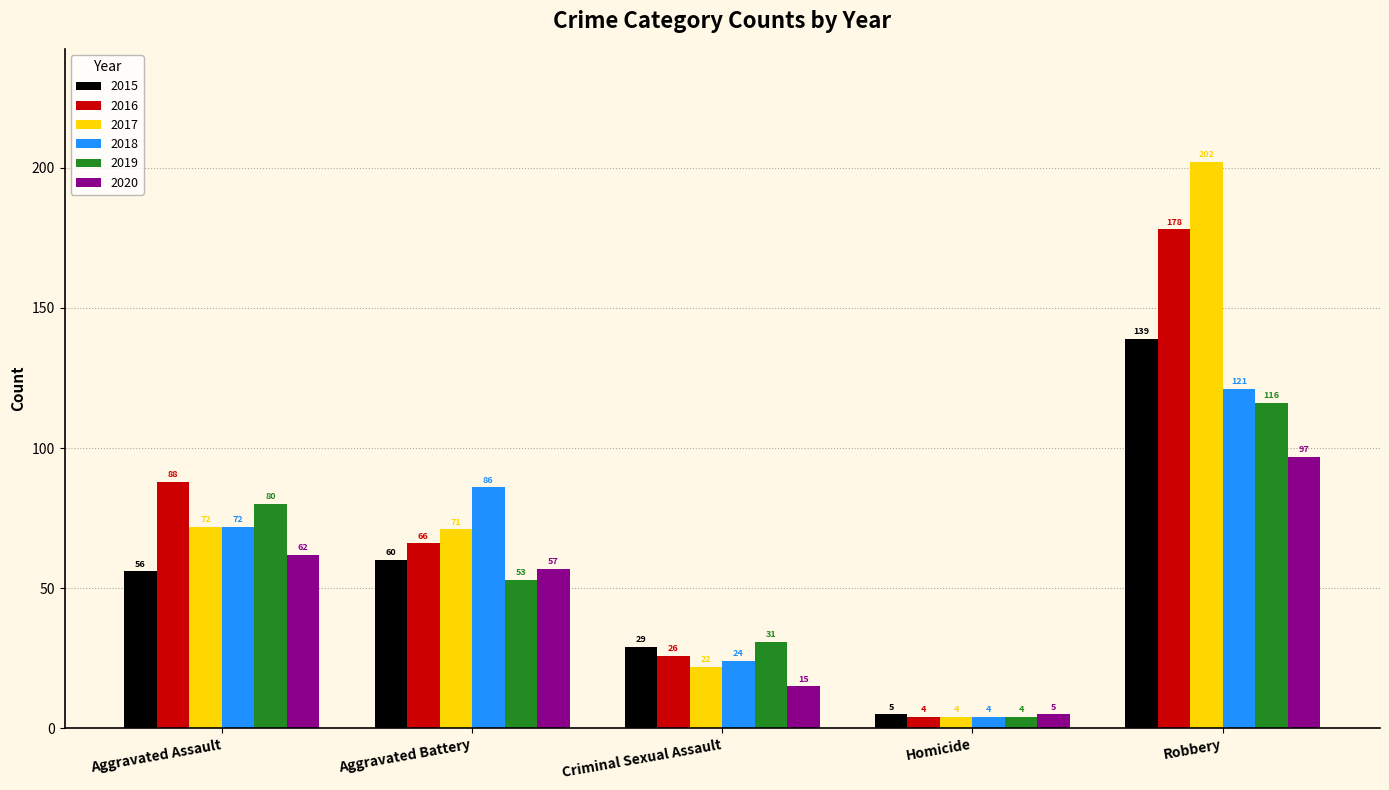

Which series has the largest total across all categories?

2017